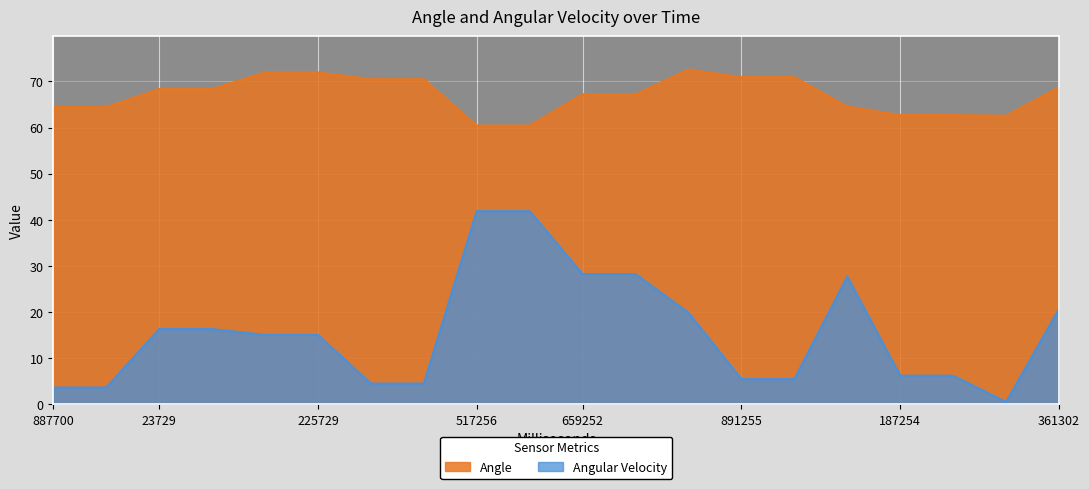

How many lines are shown in the chart?

2